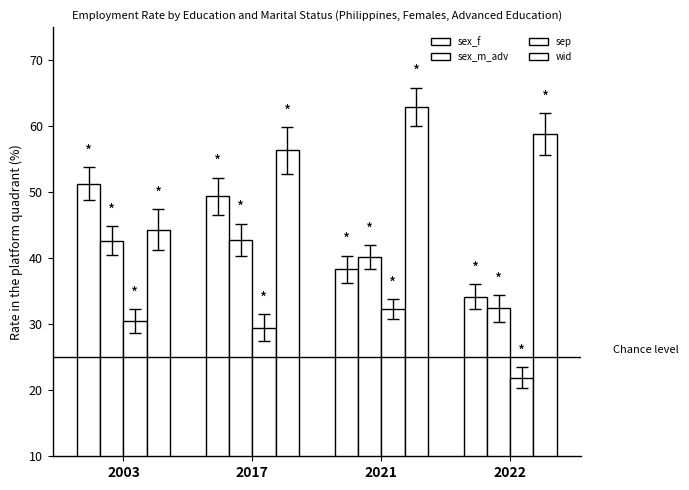

True or false: wid has a value of 56.3 at 2017.

True